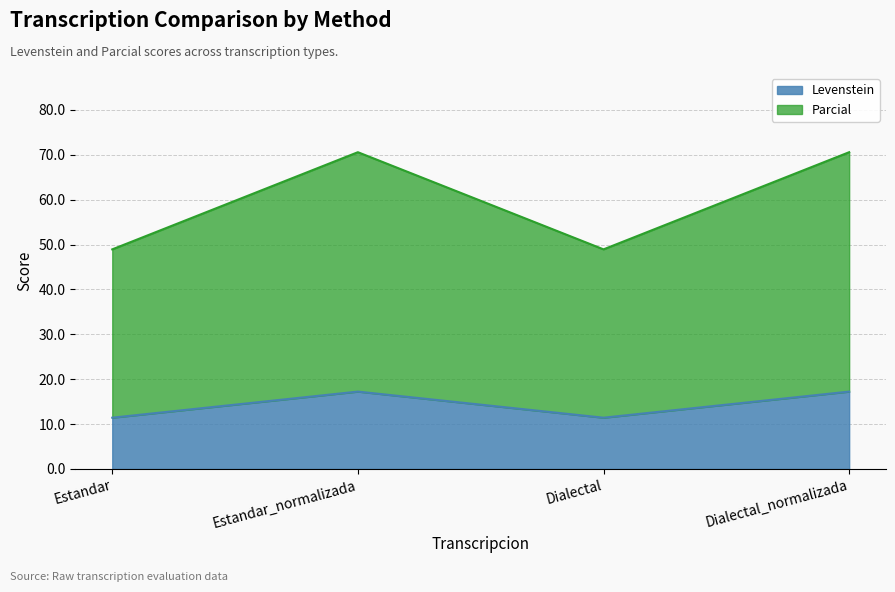

Where is the first local minimum for Parcial?

Dialectal